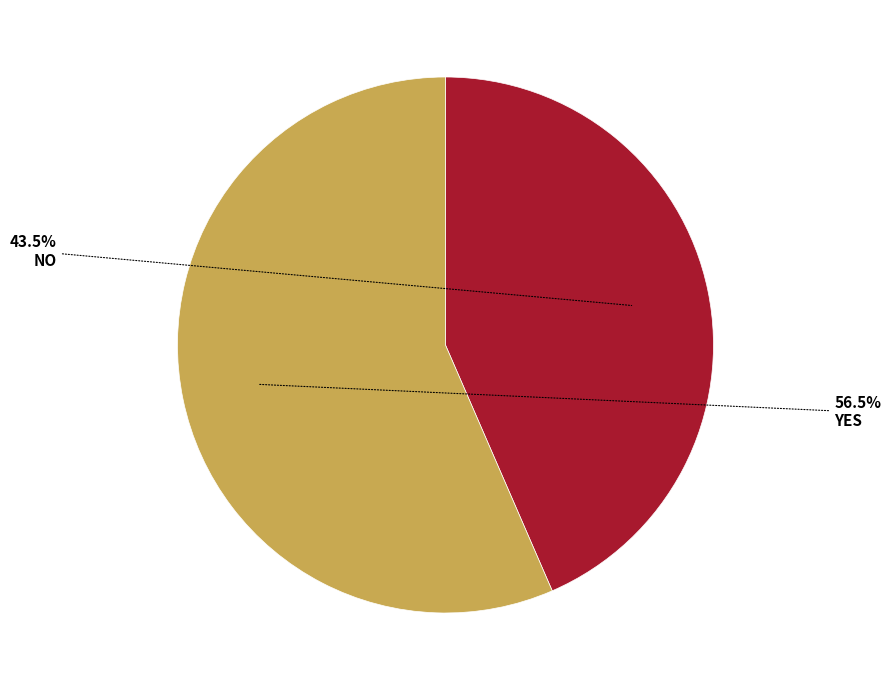

Does any single category account for the majority?

Yes